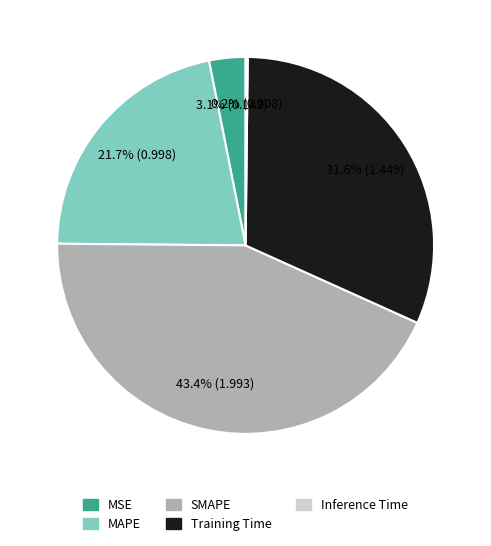

To the nearest percent, what is the average slice percentage?

20%